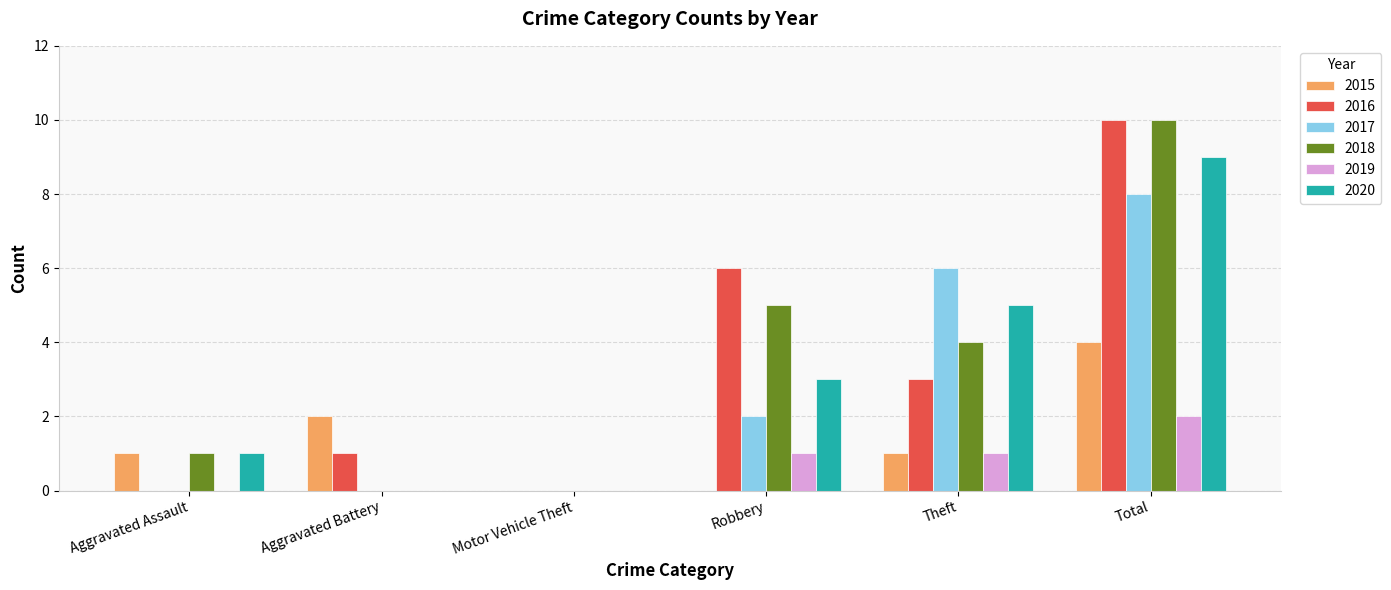

Are the bars grouped side by side (vs. stacked)?

Yes